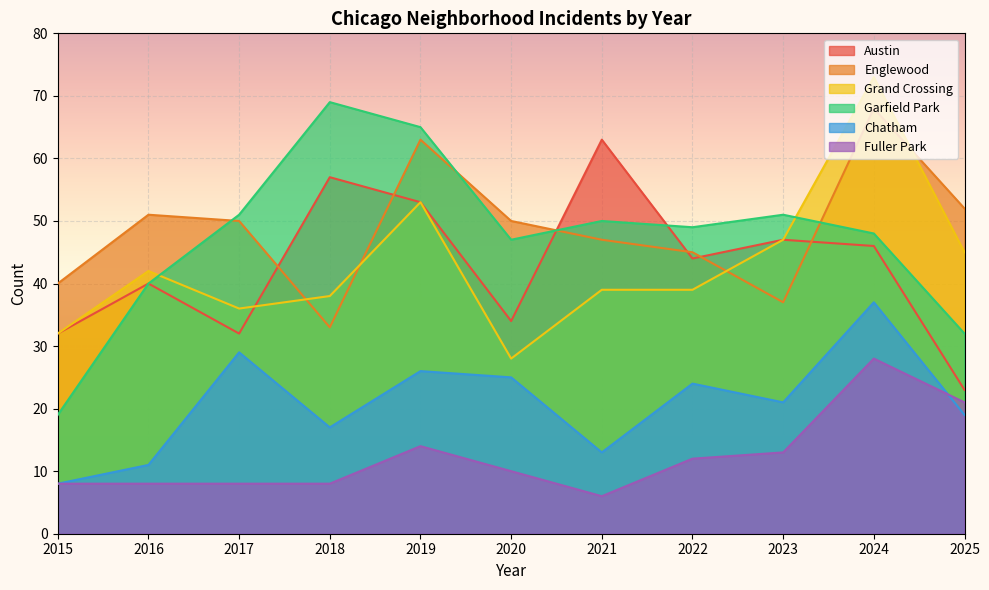

The Grand Crossing series shows 12 at 2025. True or false?

False